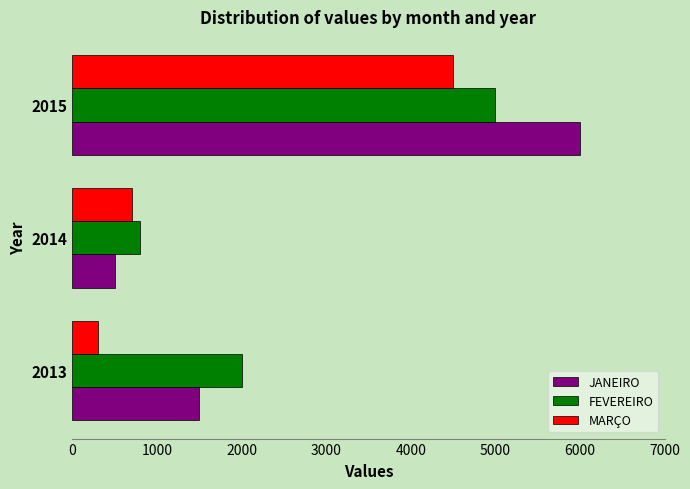

What is the average value of the FEVEREIRO series?

2600